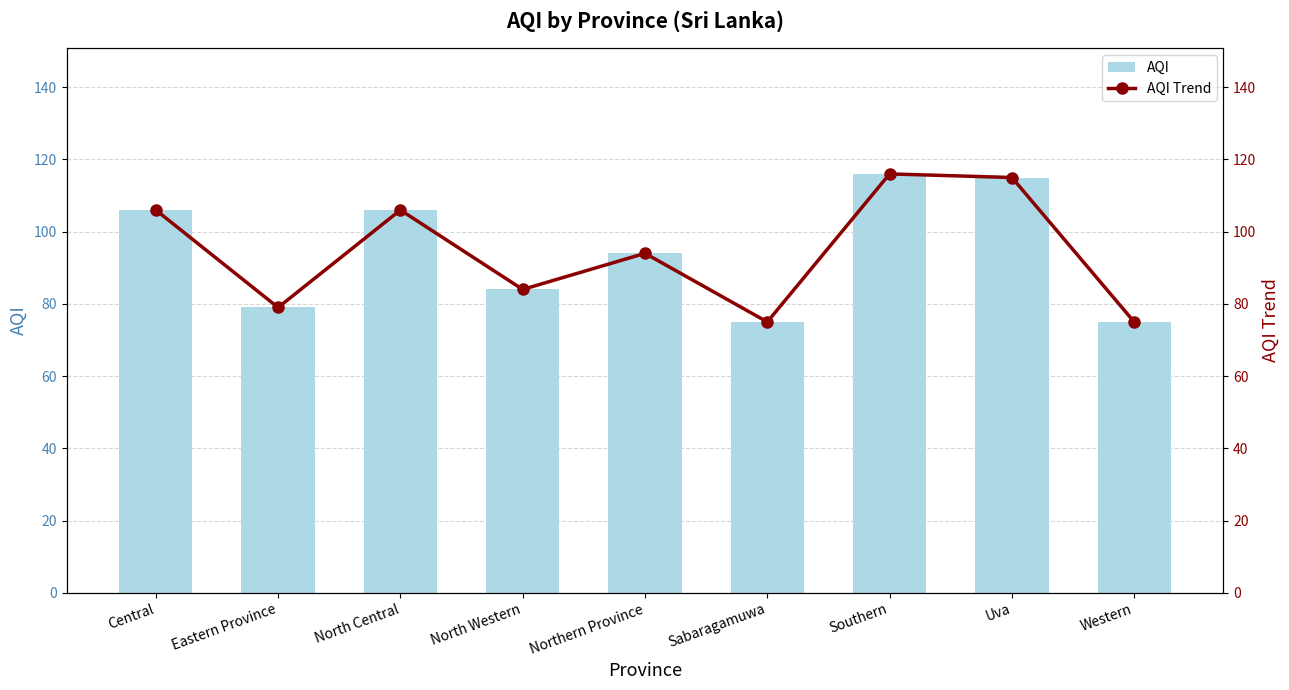

Which series has the largest range (max minus min)?

AQI